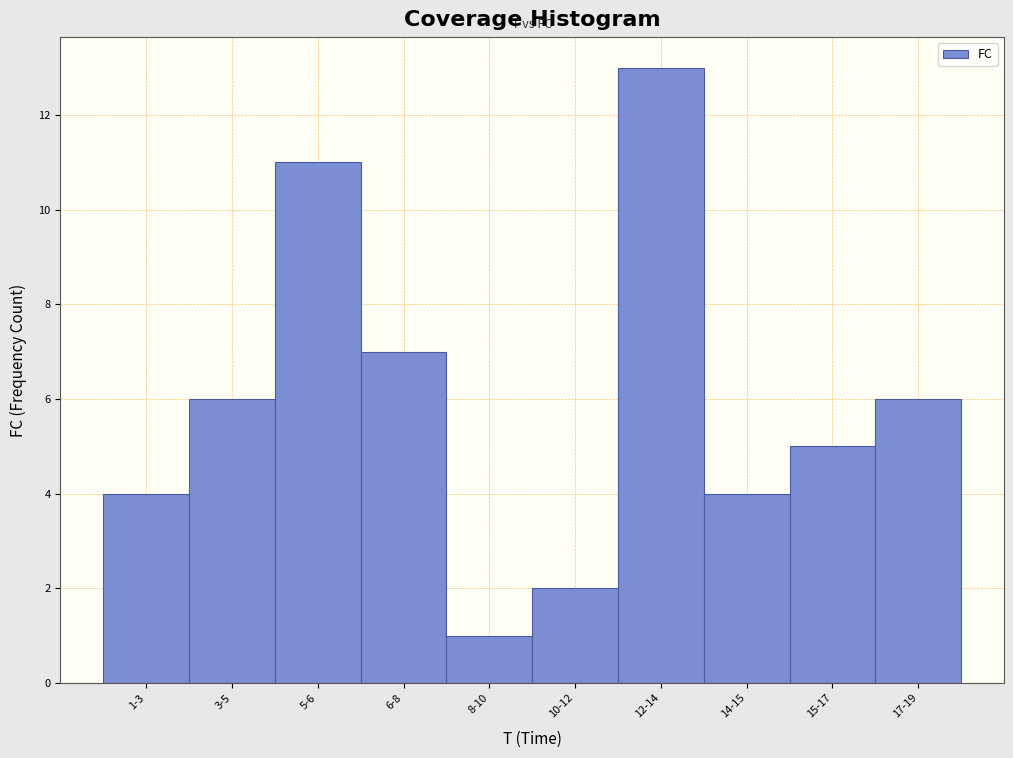

Reading left to right, transcribe all the data shown in this chart.

1-3=4	3-5=6	5-6=11	6-8=7	8-10=1	10-12=2	12-14=13	14-15=4	15-17=5	17-19=6